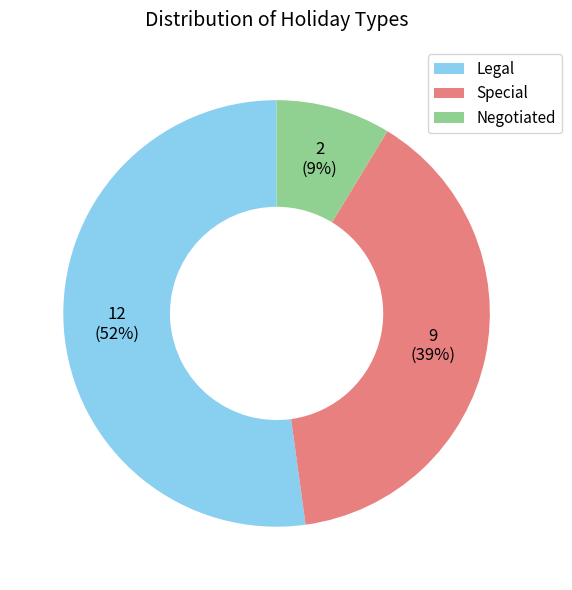

To the nearest percent, what percentage of the pie is Special?

39%